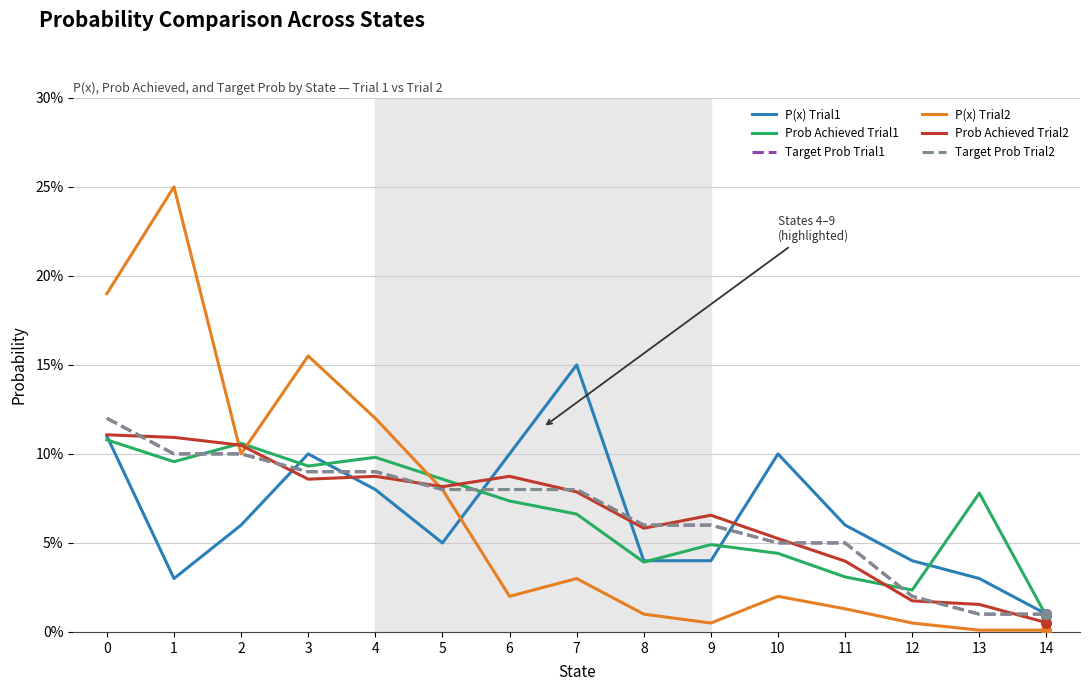

What is the sum of all Target Prob Trial2 values?

1.0